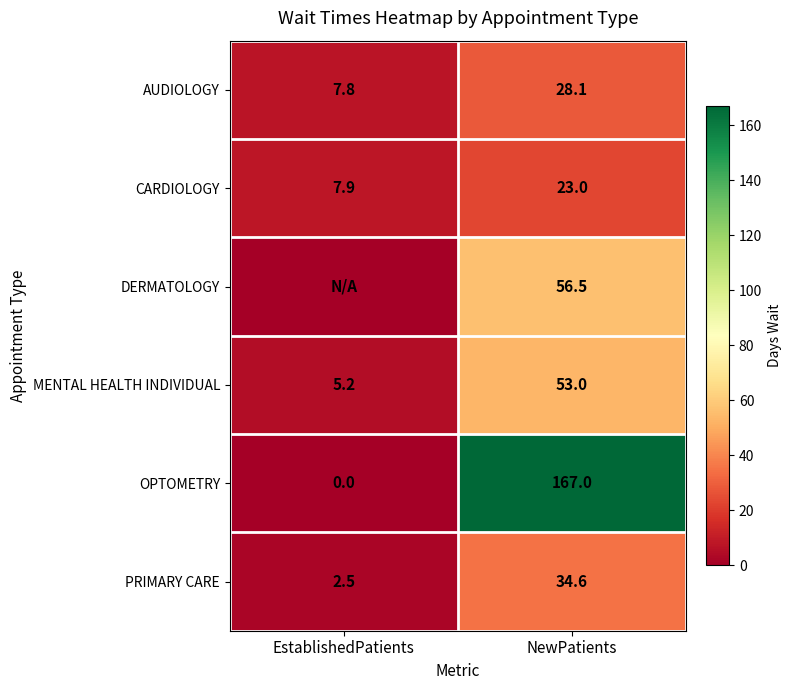

What is the total value across all series at EstablishedPatients?

23.4